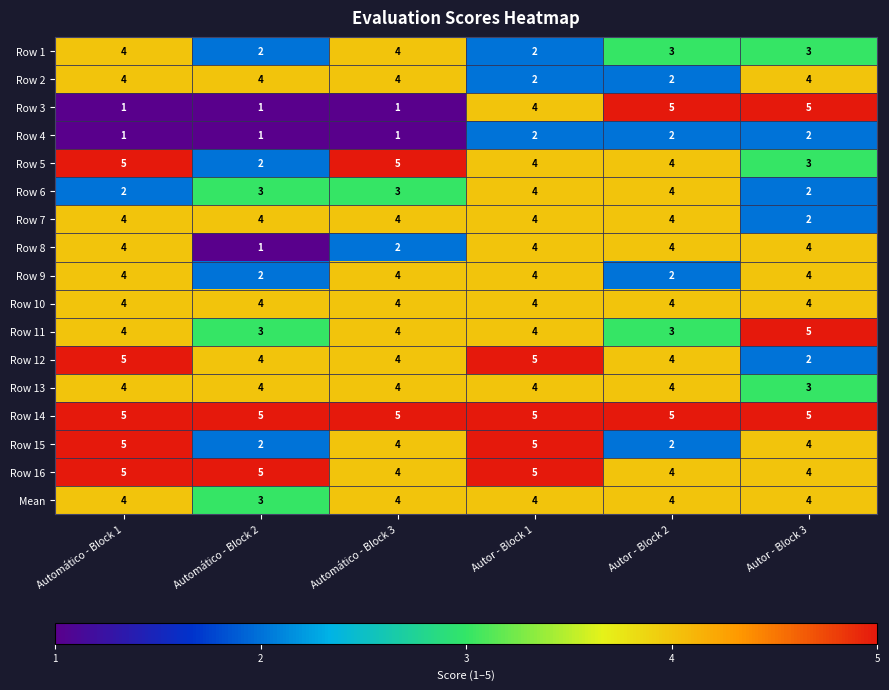

Read the Row 8 value at Automático - Block 1.

4